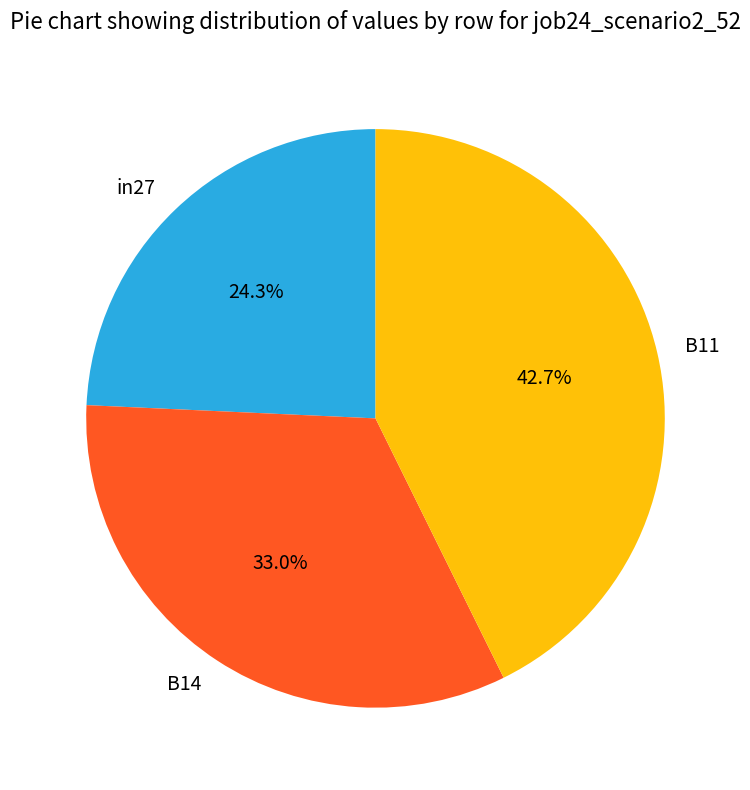

Does in27 represent more than half of the total?

No